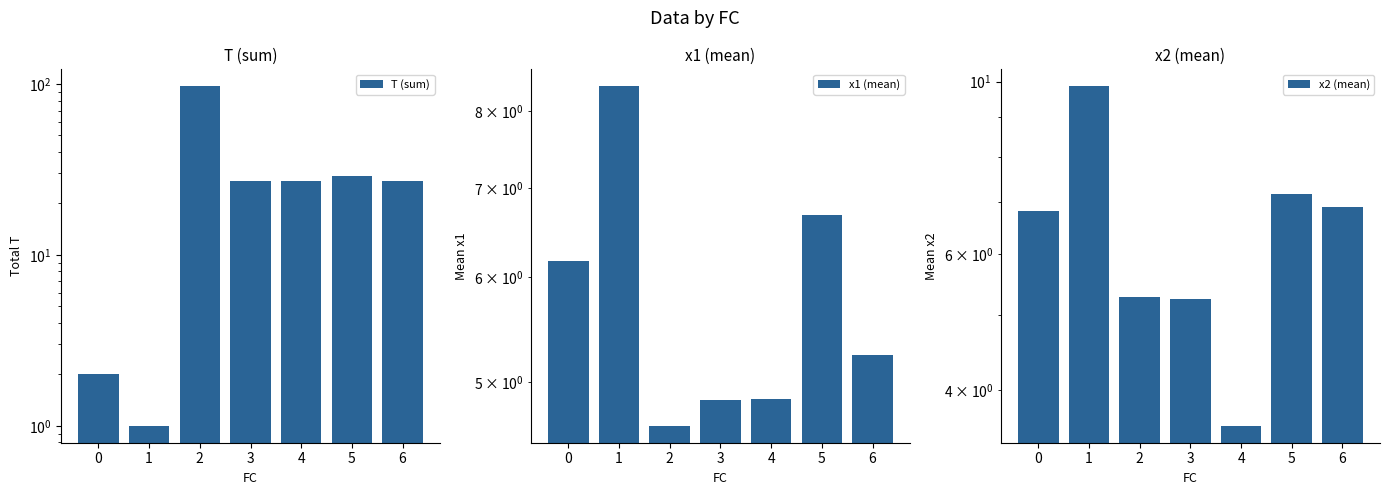

Count the number of data series in this chart.

3